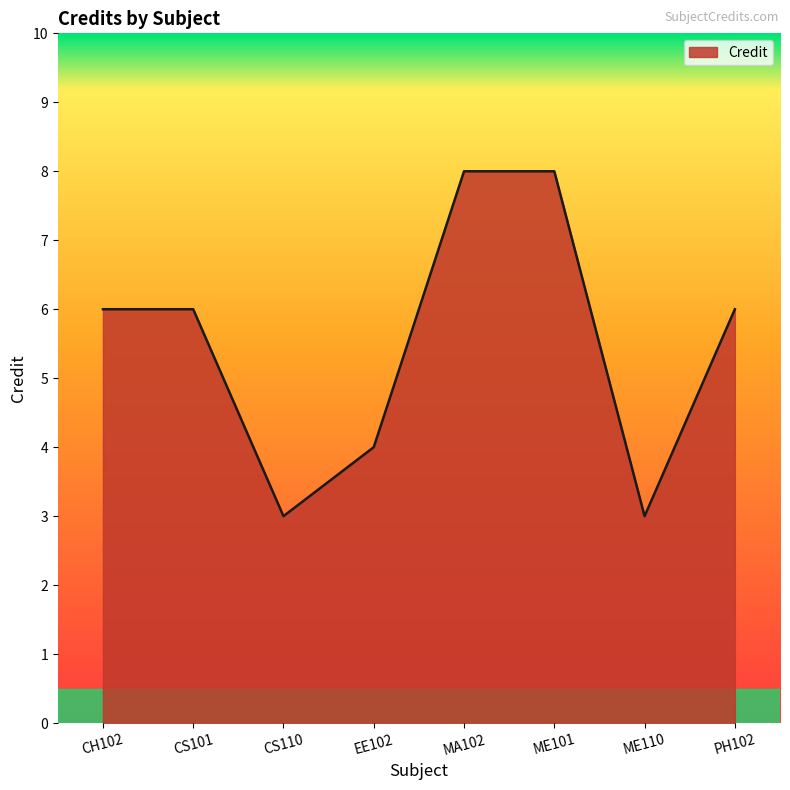

Reading left to right, what are all the values shown in this chart?

6	6	3	4	8	8	3	6